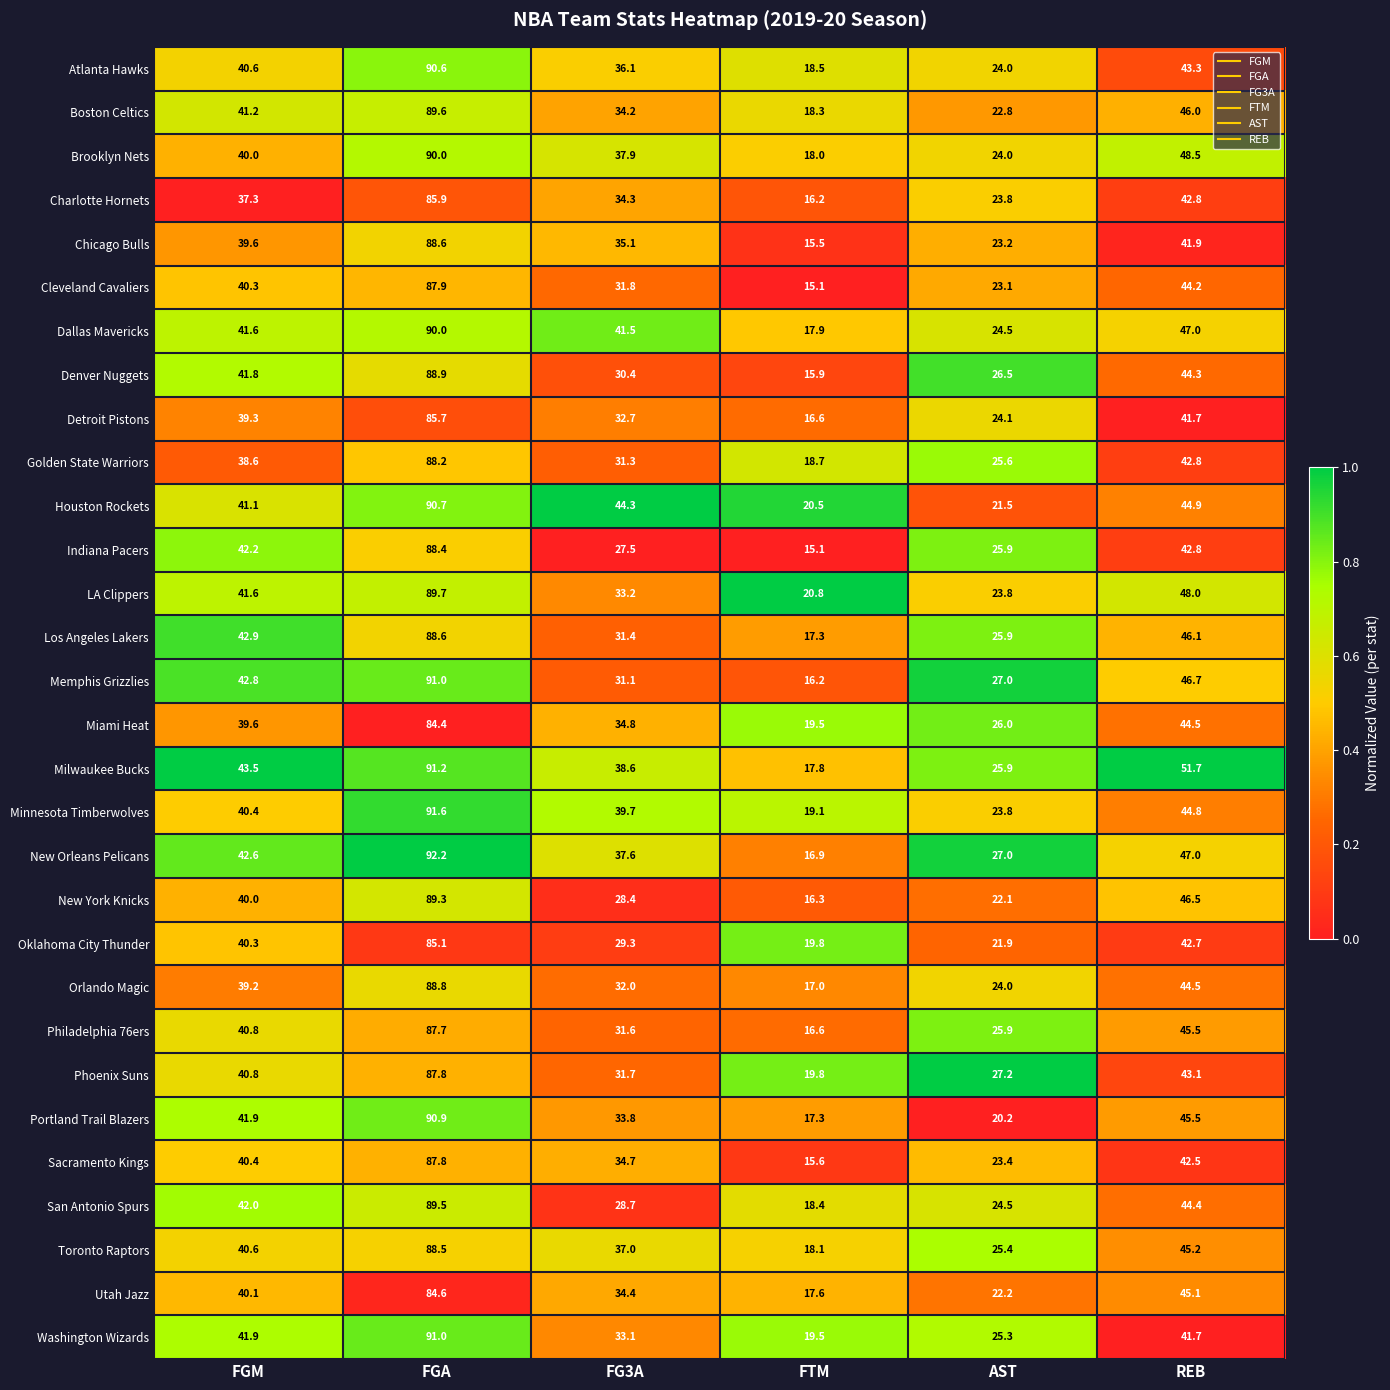

What is the difference between the maximum and minimum values in the Utah Jazz series?

67.0